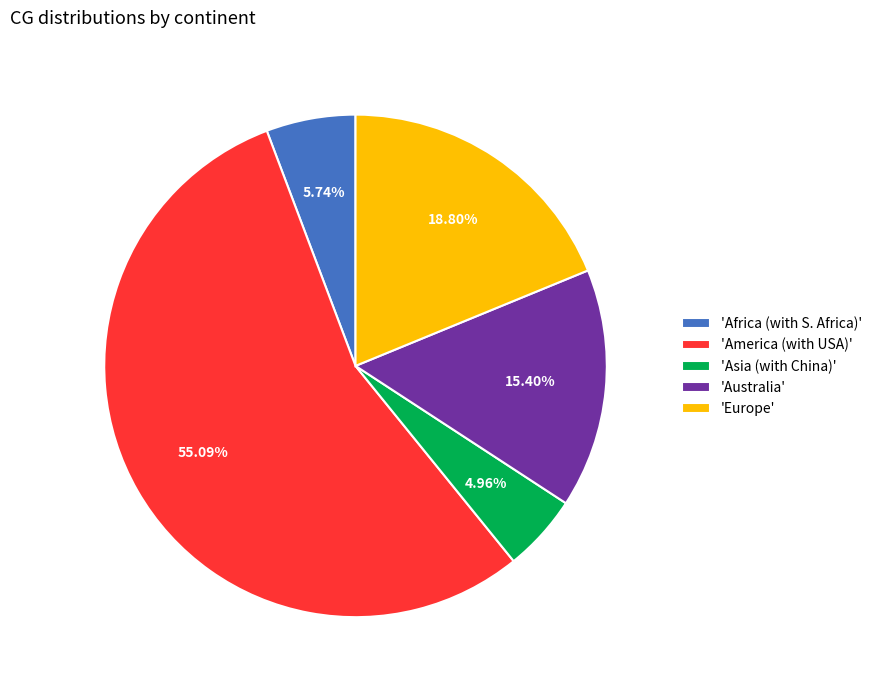

Which has a higher value, 'America (with USA)' or 'Australia'?

'America (with USA)'